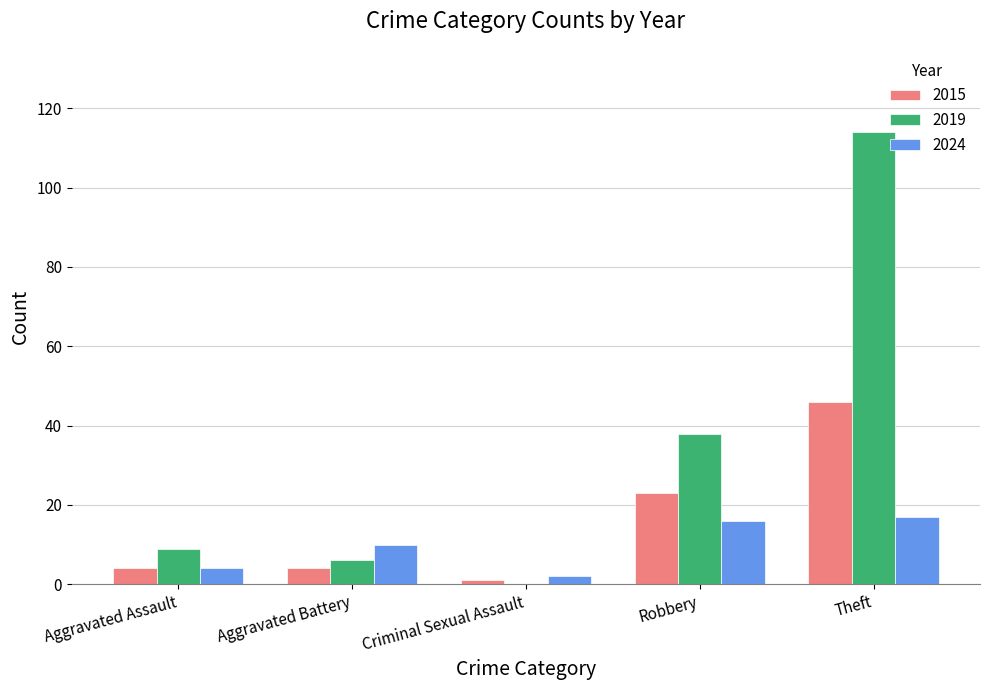

The 2015 series shows 46 at Theft. True or false?

True